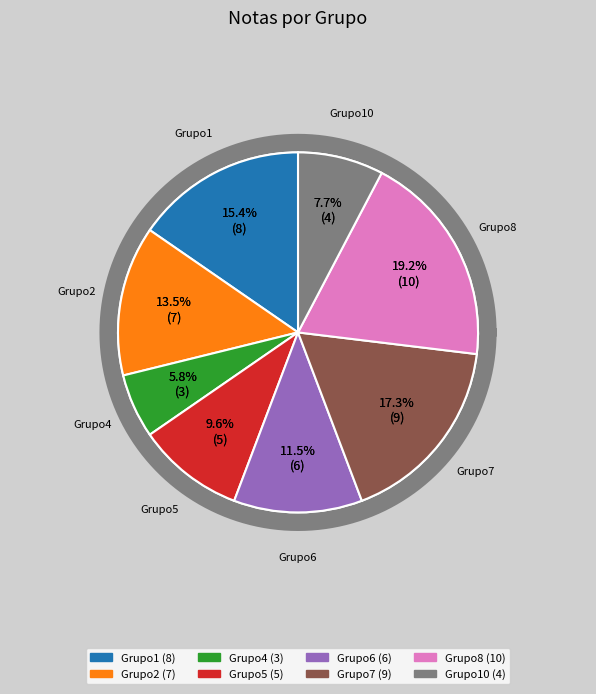

What is the change in value from Grupo2 to Grupo8?

+3